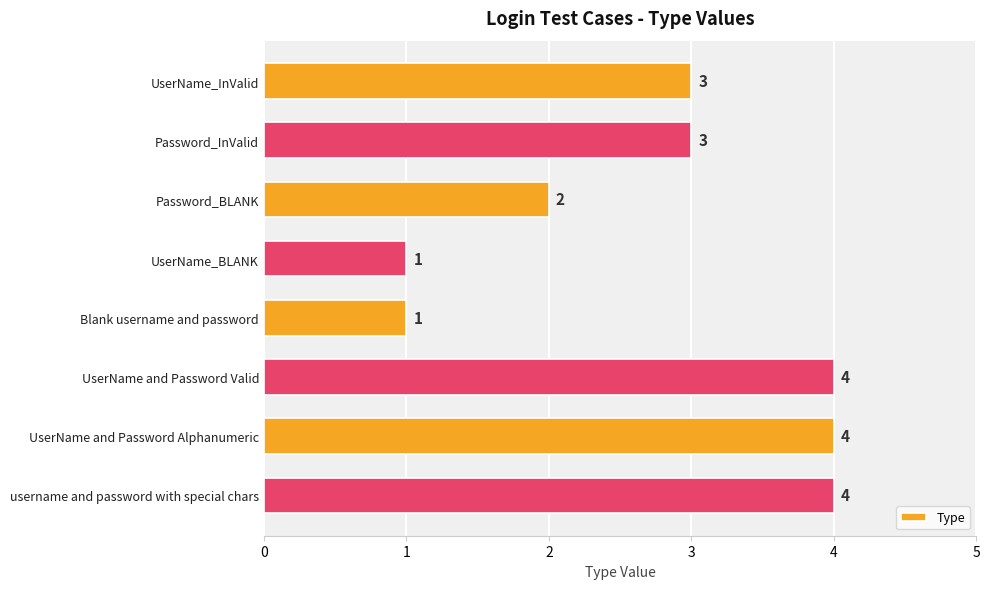

True or false: the data shows 3 at UserName_InValid.

True